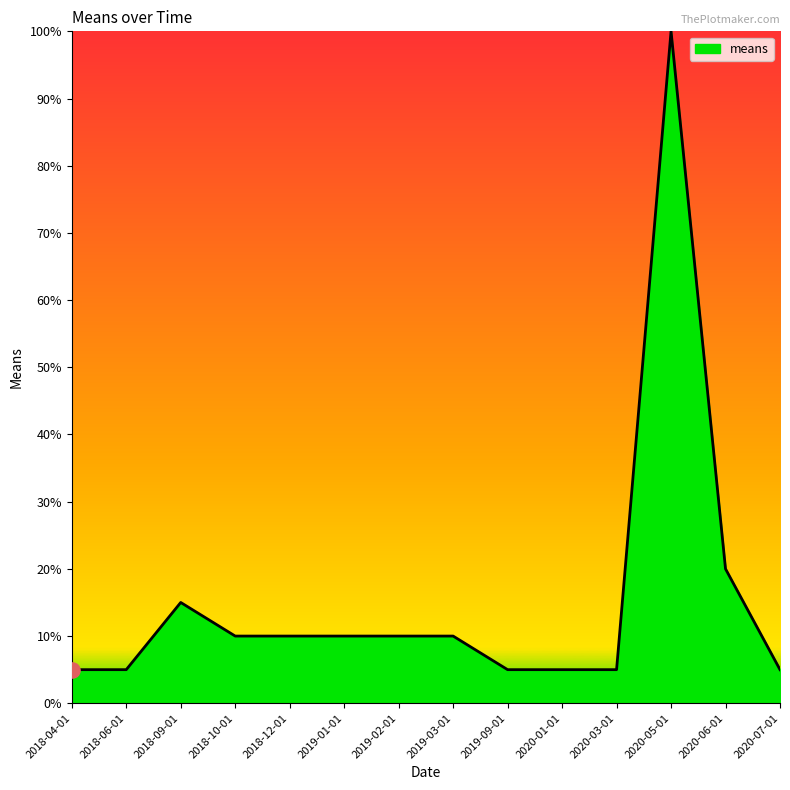

What is the change in value from 2018-04-01 to 2018-09-01?

+10